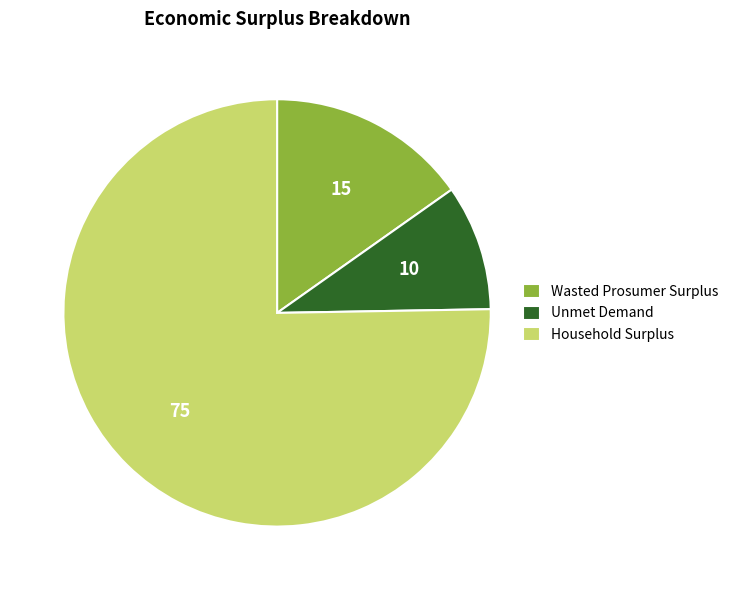

How many slices are in this pie chart?

3